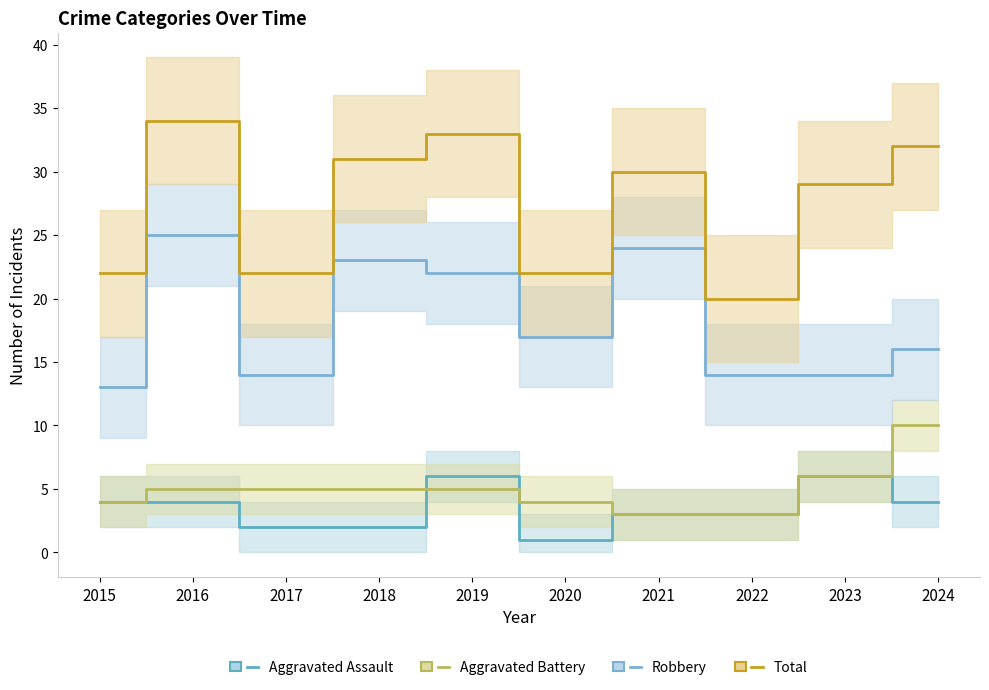

What is the approximate value of Aggravated Assault at 2024?

4